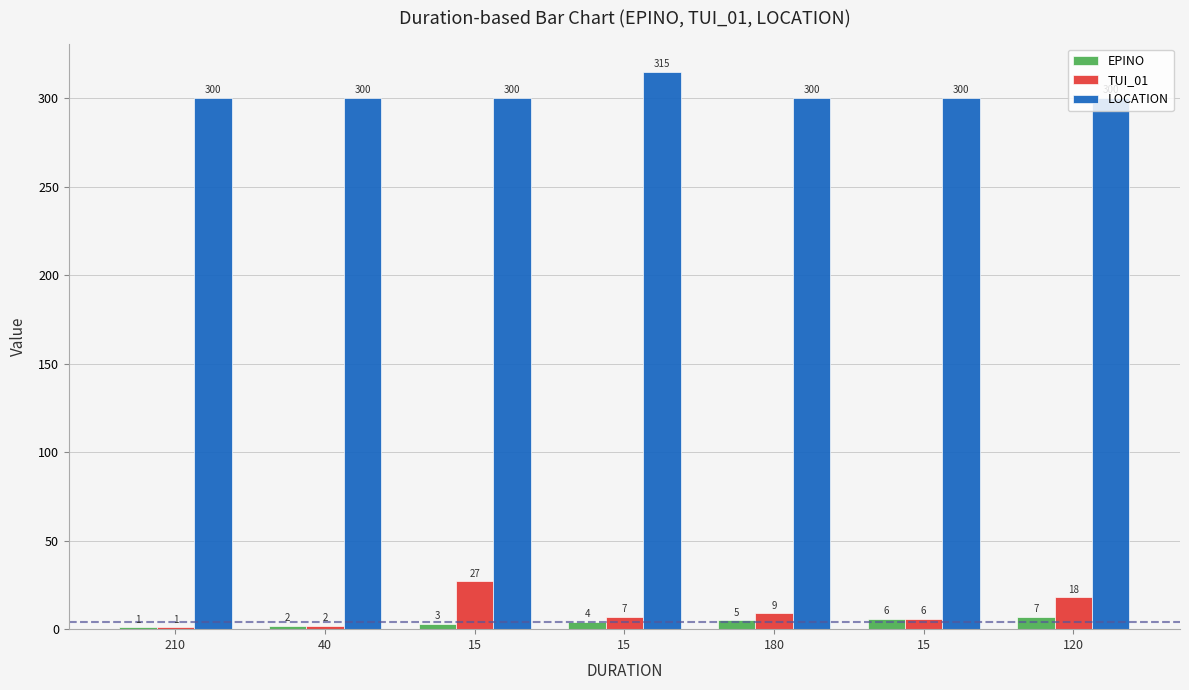

Which category has the highest value in the TUI_01 series?

15